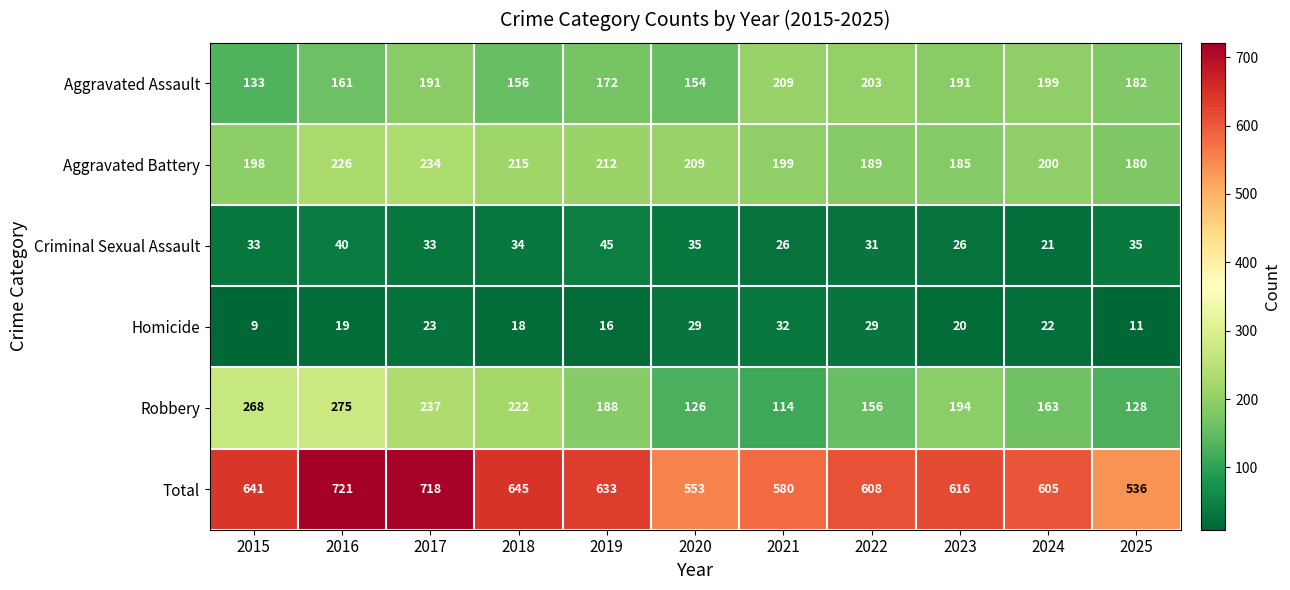

What is the average value of the Total series?

623